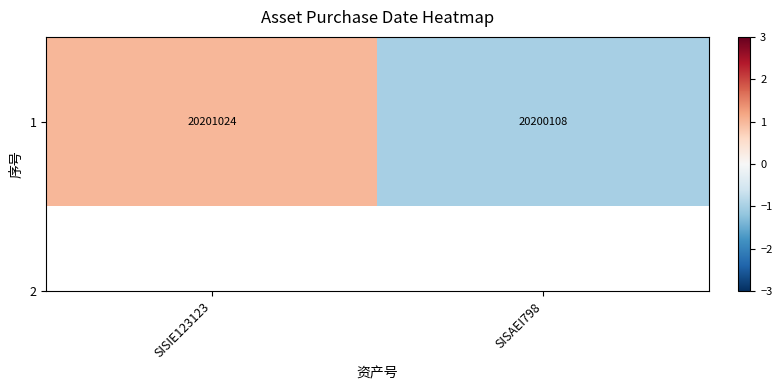

Which has a higher value, SISIE123123 or SISAEI798?

SISIE123123